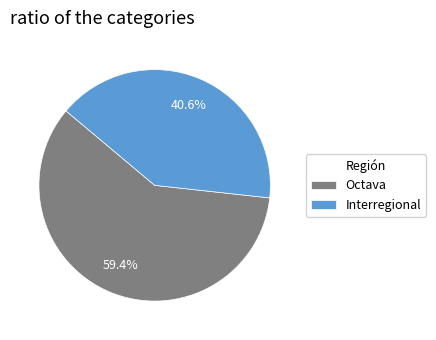

To the nearest percent, what is the difference between the largest and smallest slice percentages?

19%